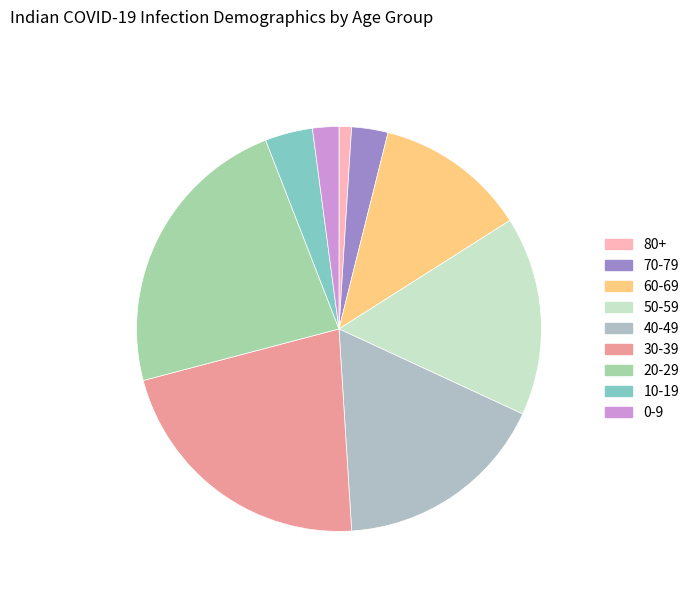

To the nearest percent, what is the difference between the largest and smallest slice percentages?

22%